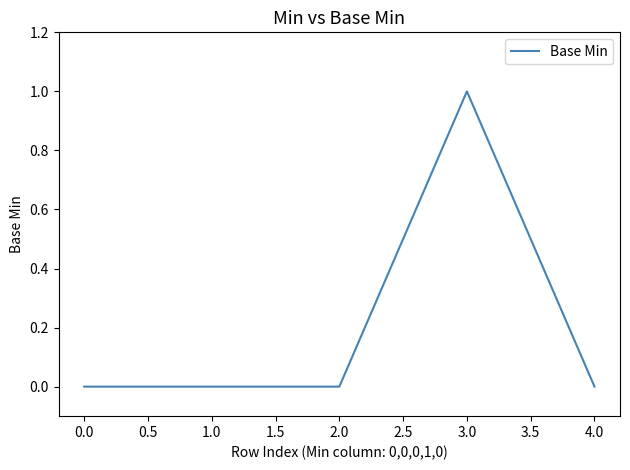

The chart shows a value of 0 at 2.0. True or false?

True